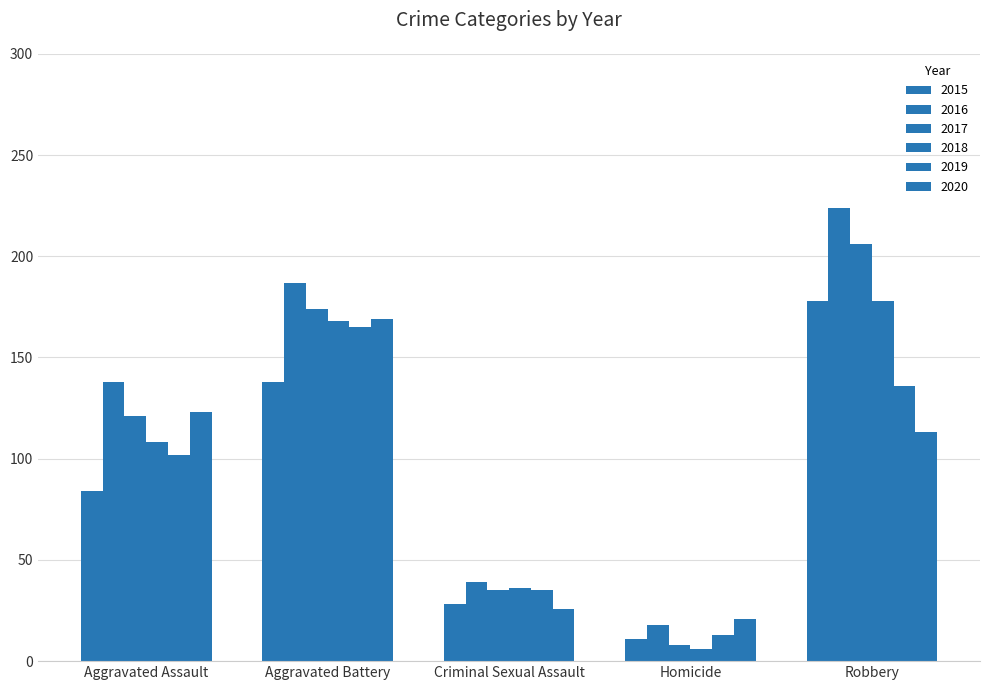

What is the average value of the 2016 series?

121